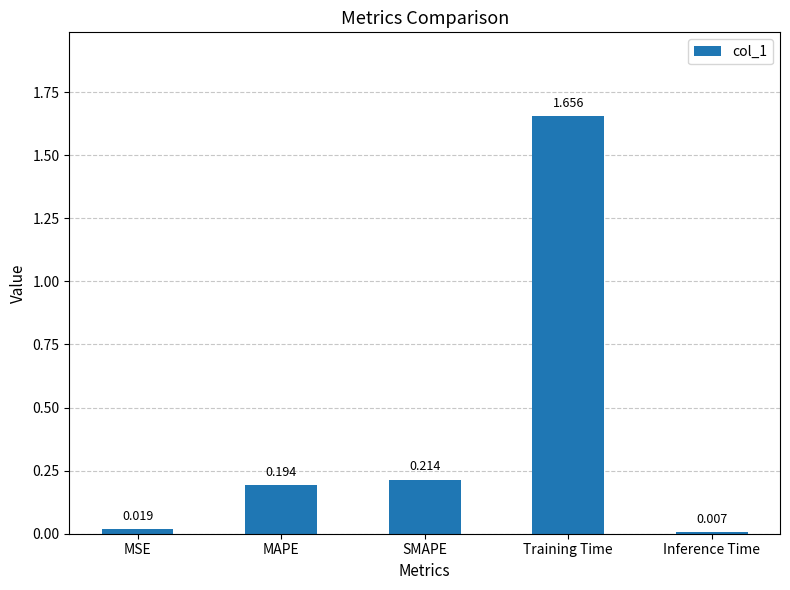

Rank the categories by value from highest to lowest.

Training Time, SMAPE, MAPE, MSE, Inference Time